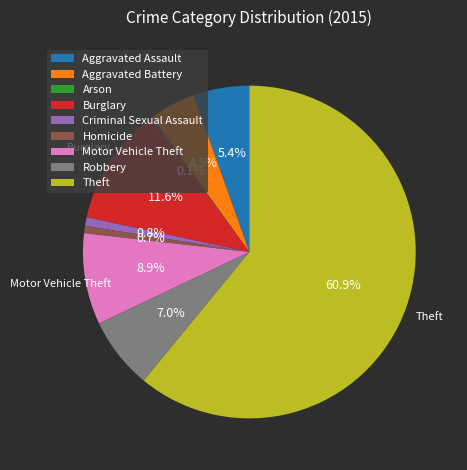

Between Motor Vehicle Theft and Aggravated Battery, which is larger?

Motor Vehicle Theft